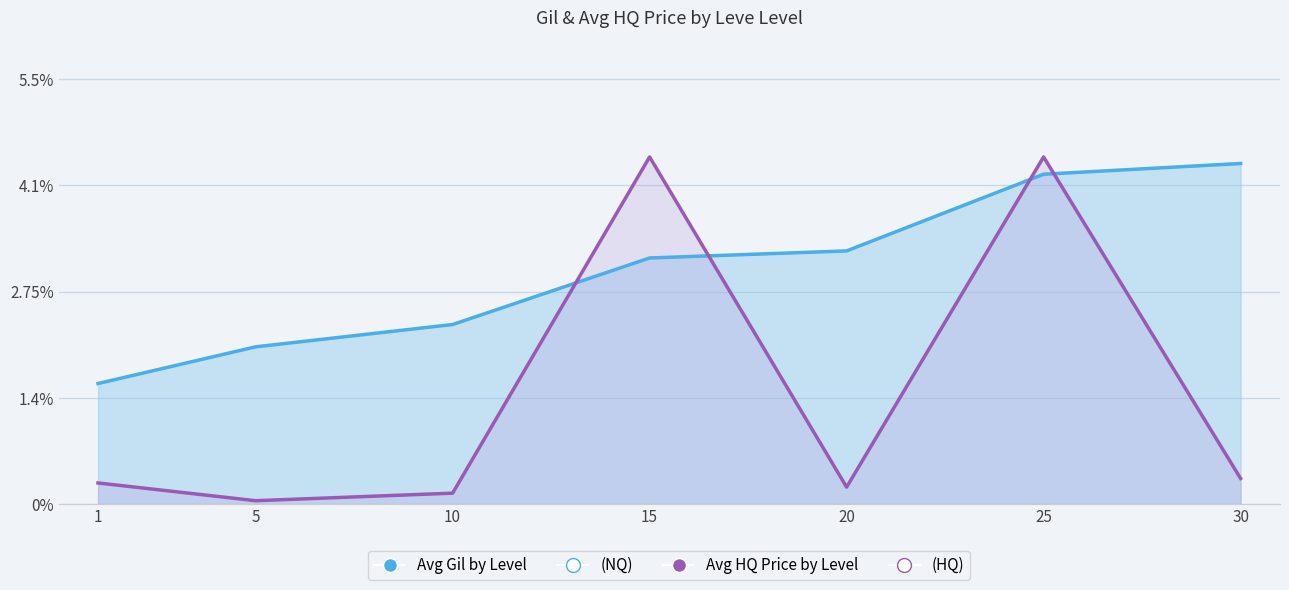

What is the difference between the second highest and minimum values in the Avg currentAveragePriceHQ by Level series?

4.4